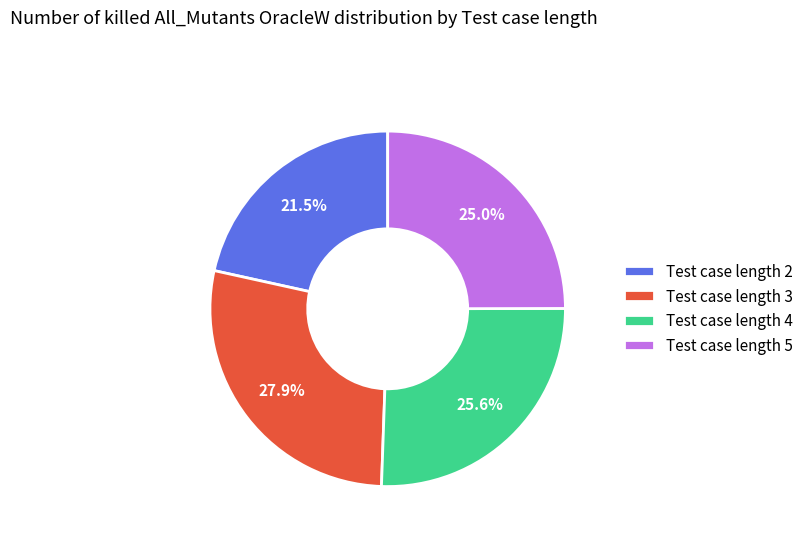

What percentage do Test case length 2 and Test case length 5 together represent?

46.5%